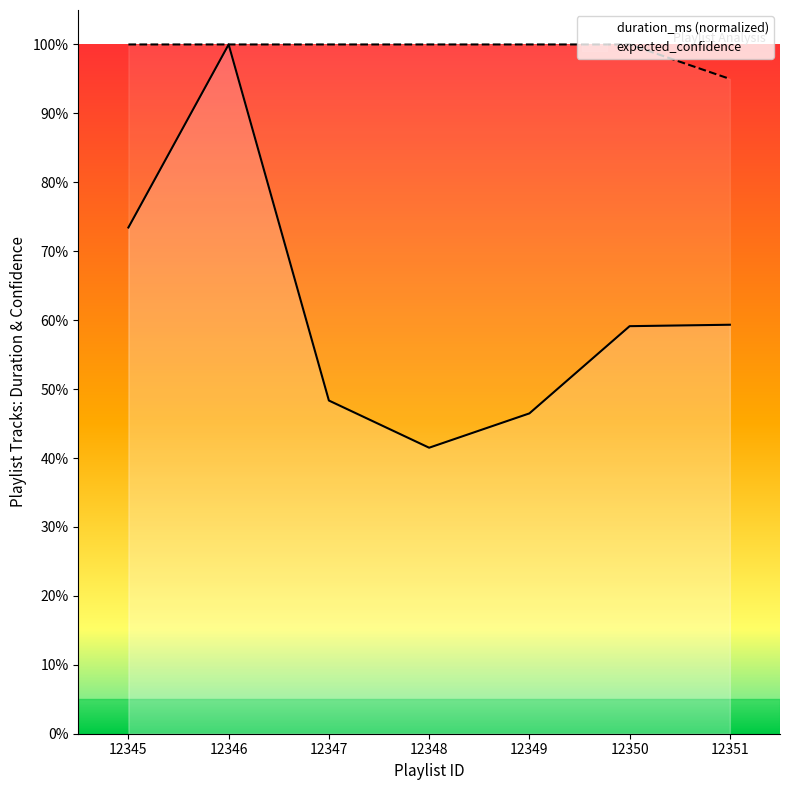

What is the sum of the expected_confidence values at 12347 and 12351?

1.9